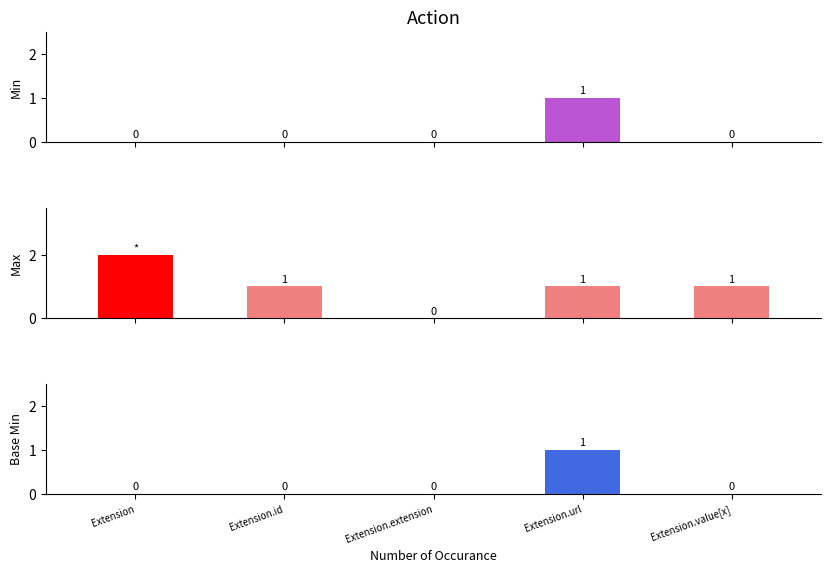

What position from the left is Extension?

1